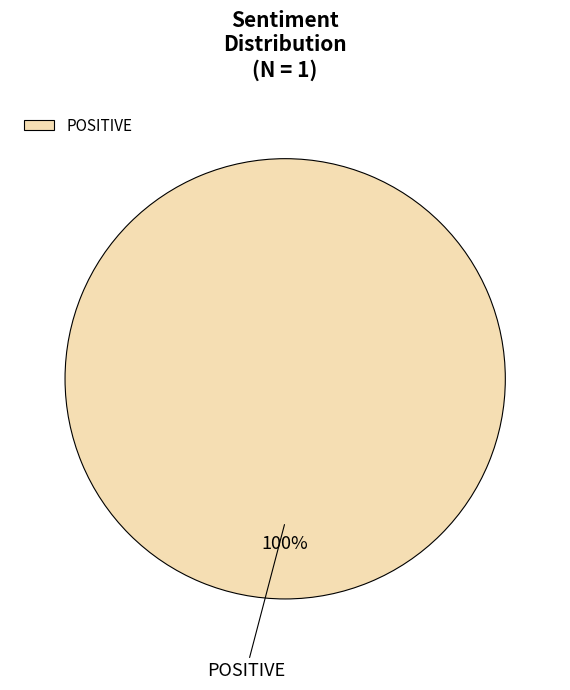

True or false: POSITIVE accounts for 85% of the total.

False